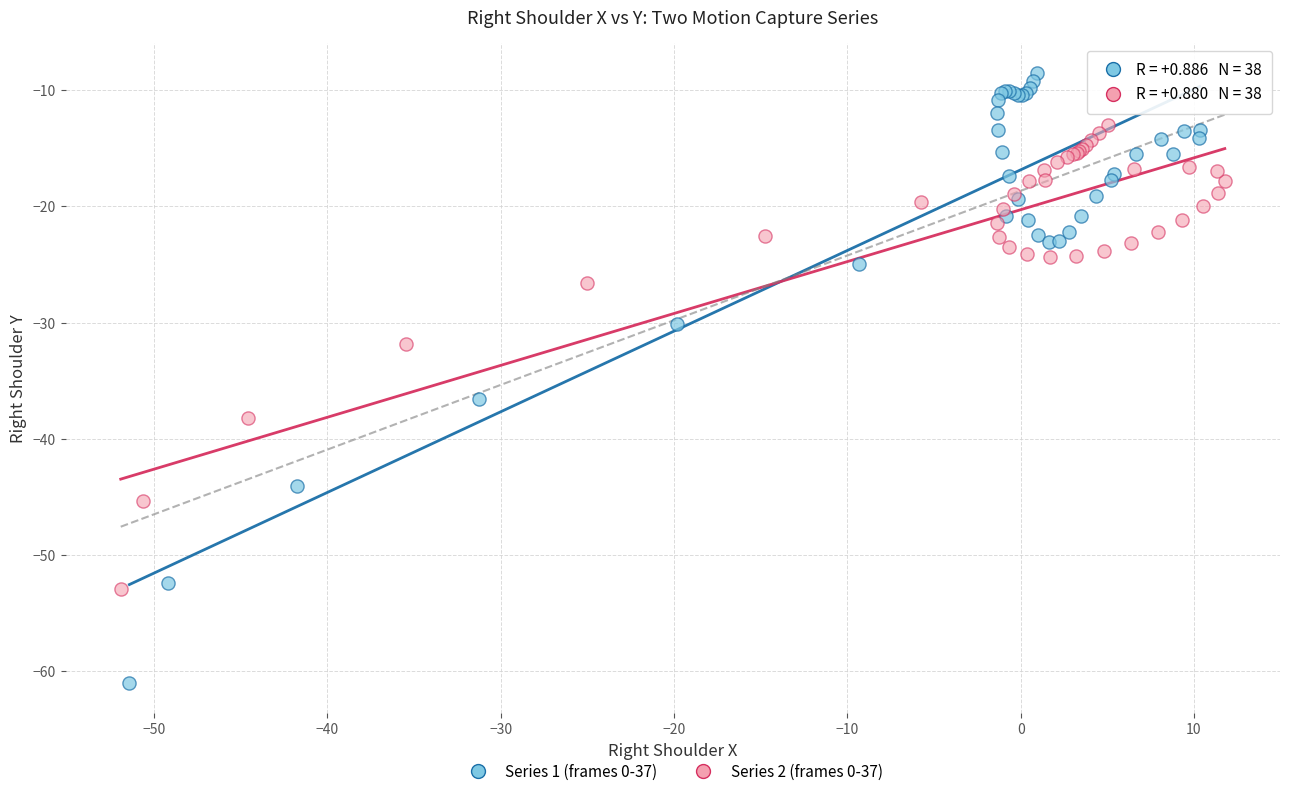

Which series reaches the minimum Y coordinate?

Series 1 (frames 0-37)